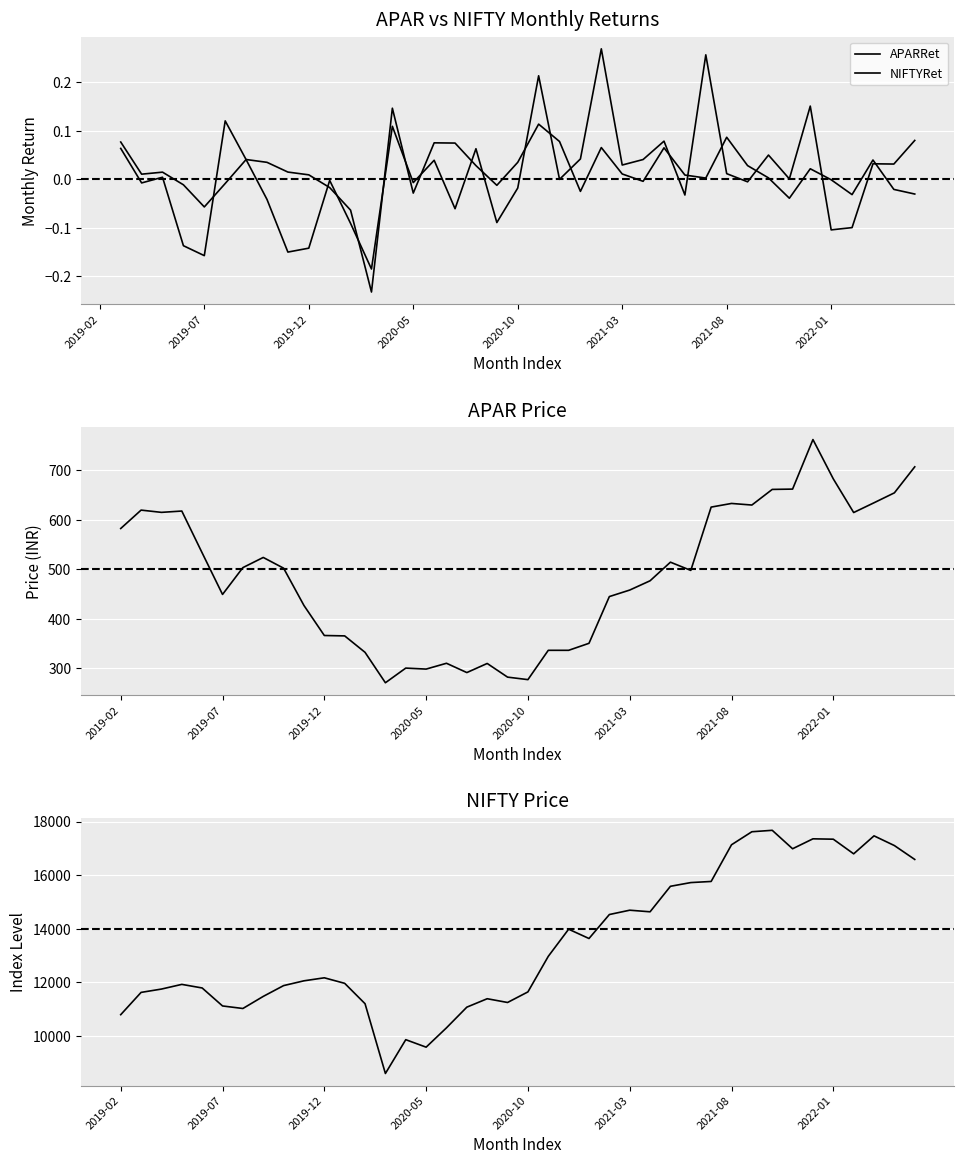

Where is the first local minimum for APAR?

2